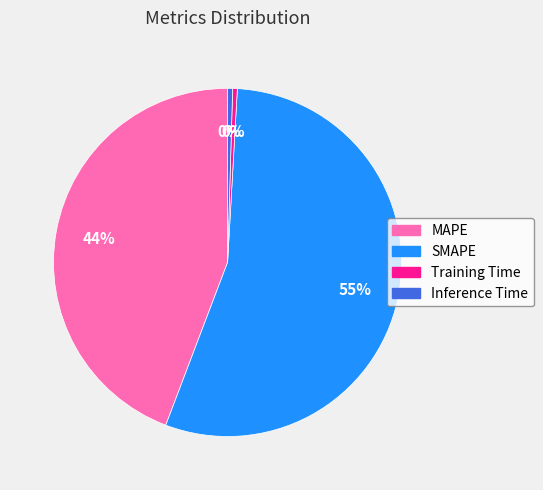

Which has a higher value, MAPE or Training Time?

MAPE